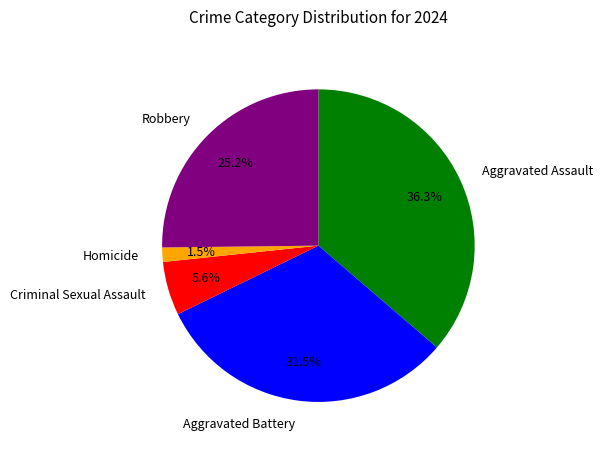

Which category has the biggest portion of the pie?

Aggravated Assault